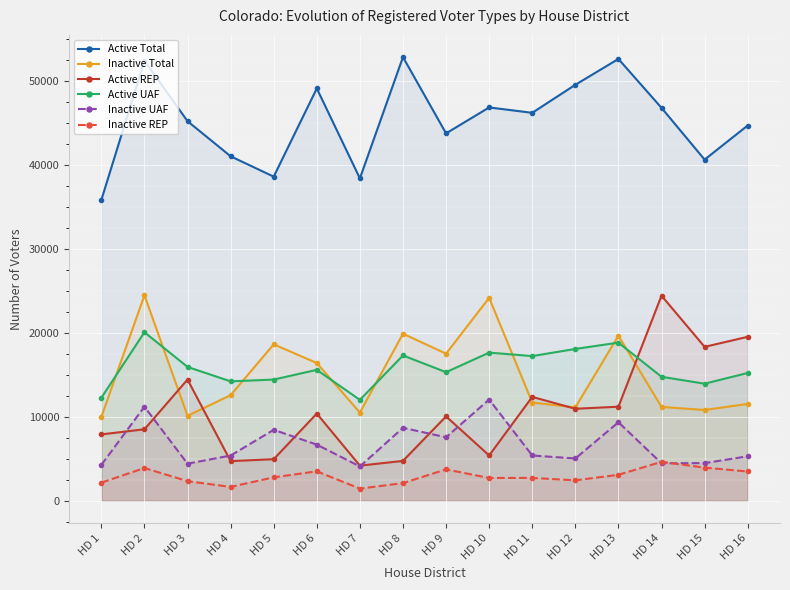

Between HD 8 and HD 10, which is larger?

HD 8